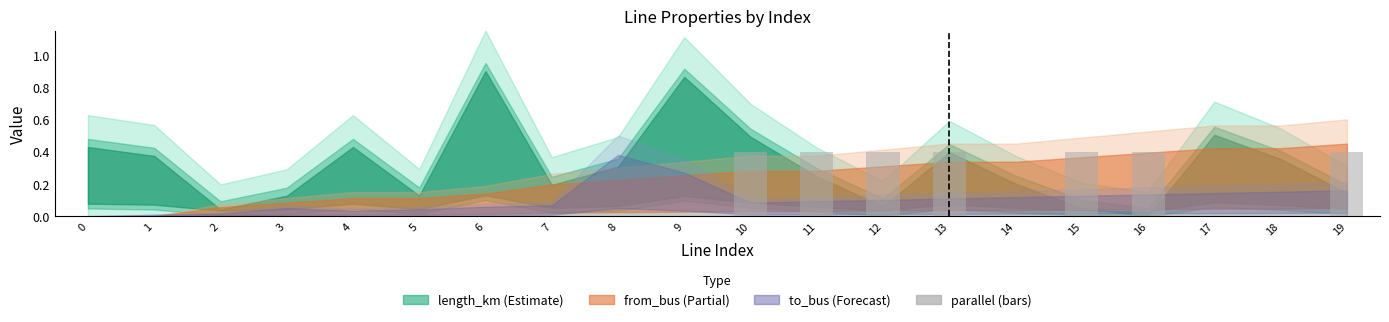

Is it true that the value at 8 is 0.0?

True